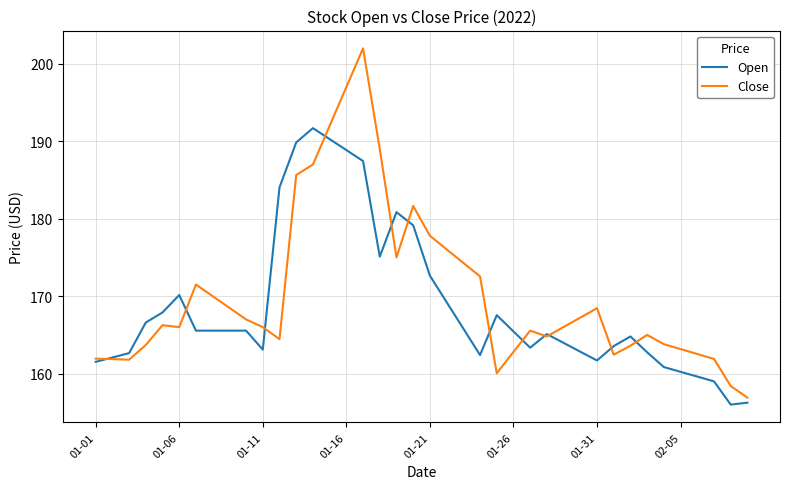

What is the average value of the Open series?

168.7